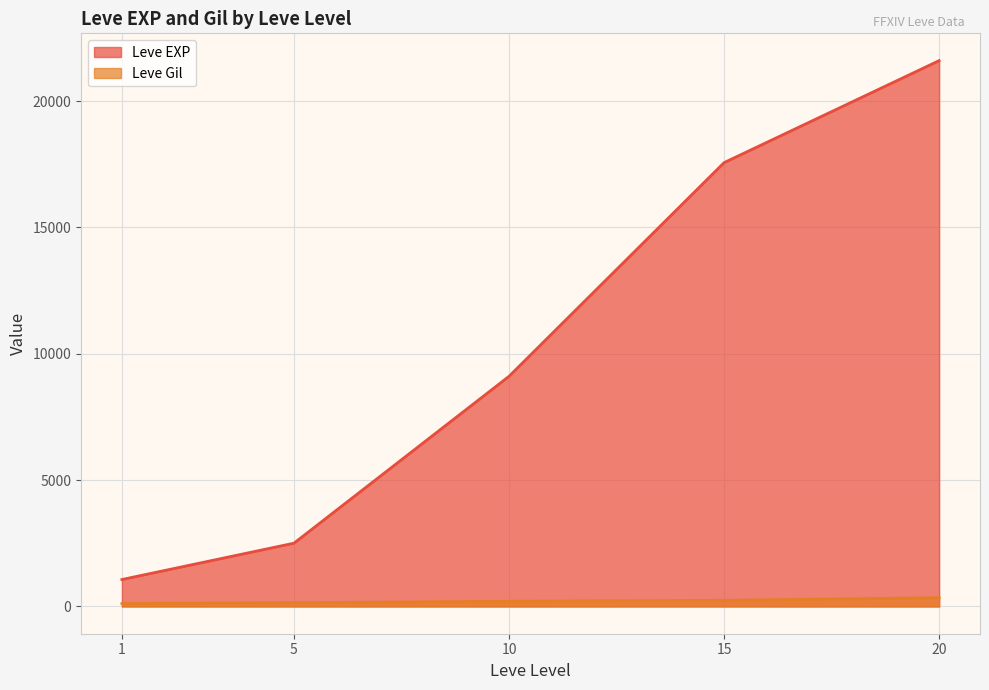

At how many categories does at least one series exceed 16164?

2